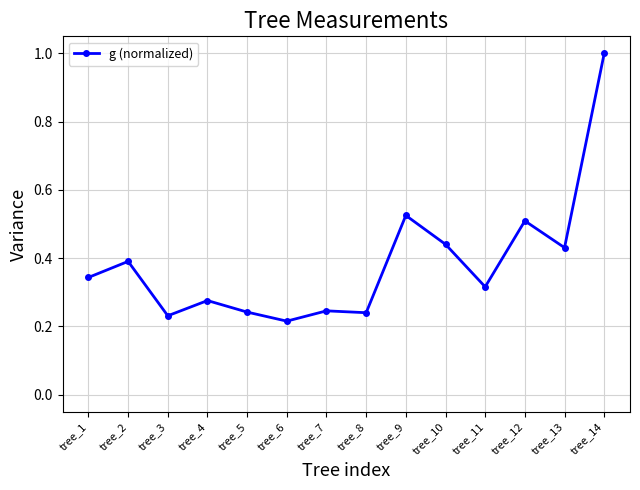

What is the difference between the maximum and minimum values?

0.8